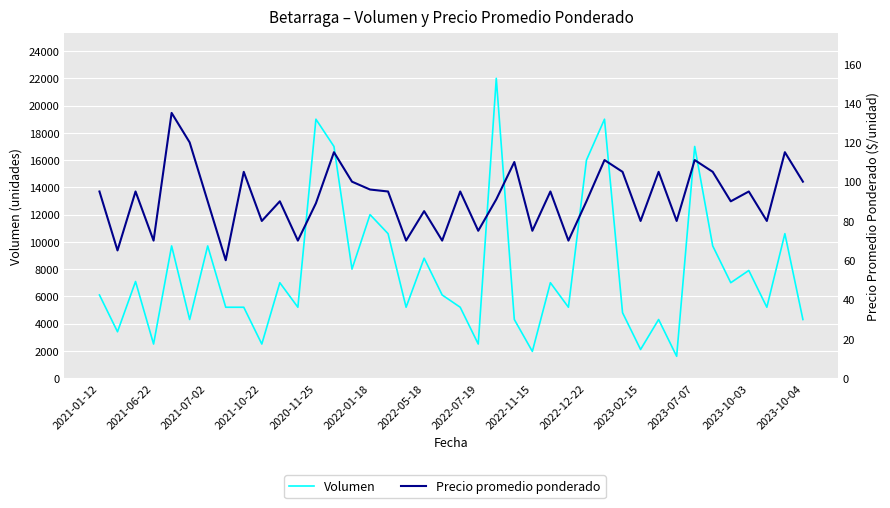

The Precio promedio ponderado series shows 75 at 2022-07-19. True or false?

True